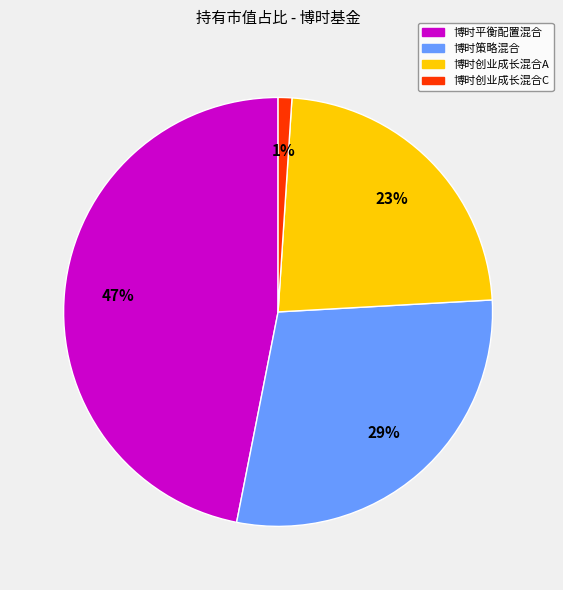

To the nearest percent, what is the average slice percentage?

25%